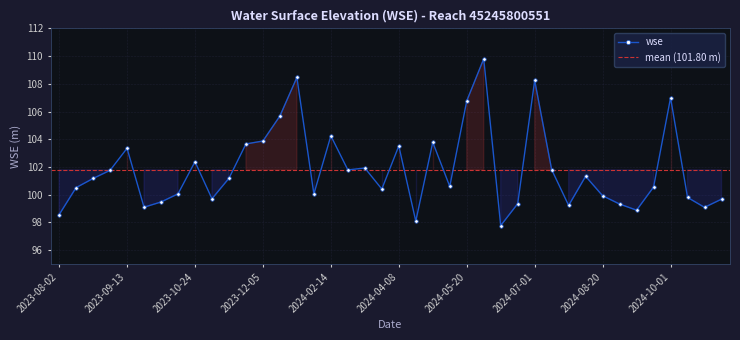

What is the ratio of the value at 2024-01-03 to the value at 2024-09-10?

1.1